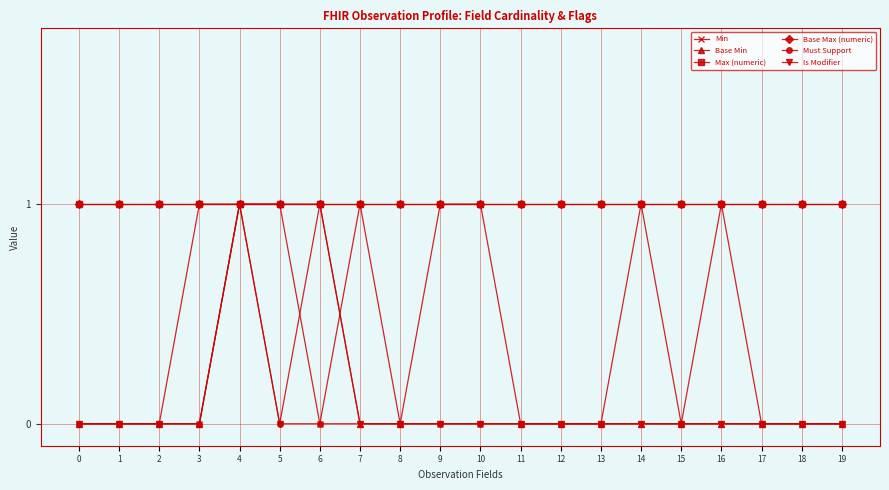

At how many categories does at least one series exceed 0?

20